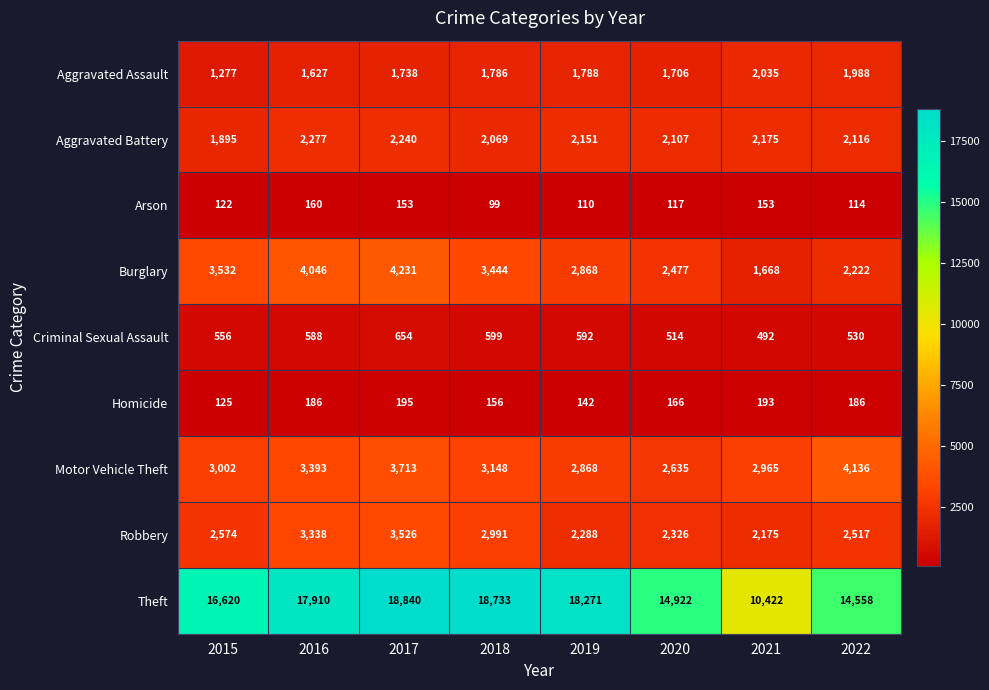

Rank the series by their maximum value, from lowest to highest.

Arson, Homicide, Criminal Sexual Assault, Aggravated Assault, Aggravated Battery, Robbery, Motor Vehicle Theft, Burglary, Theft